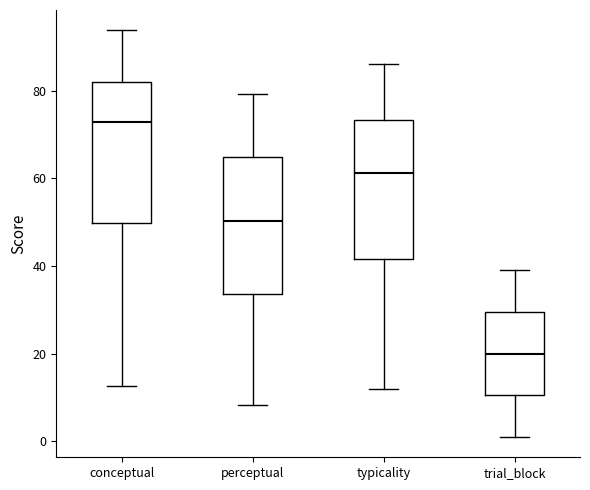

Reading left to right, read every box against the y-axis: the position of its median line, the range the box covers, and the ends of its whiskers. The values are not printed on the chart, so give them approximately, as read against the axis.

conceptual: median 72, box 50 to 82, whiskers 12 to 94
perceptual: median 50, box 34 to 64, whiskers 8 to 80
typicality: median 62, box 42 to 74, whiskers 12 to 86
trial_block: median 20, box 10 to 30, whiskers 2 to 40